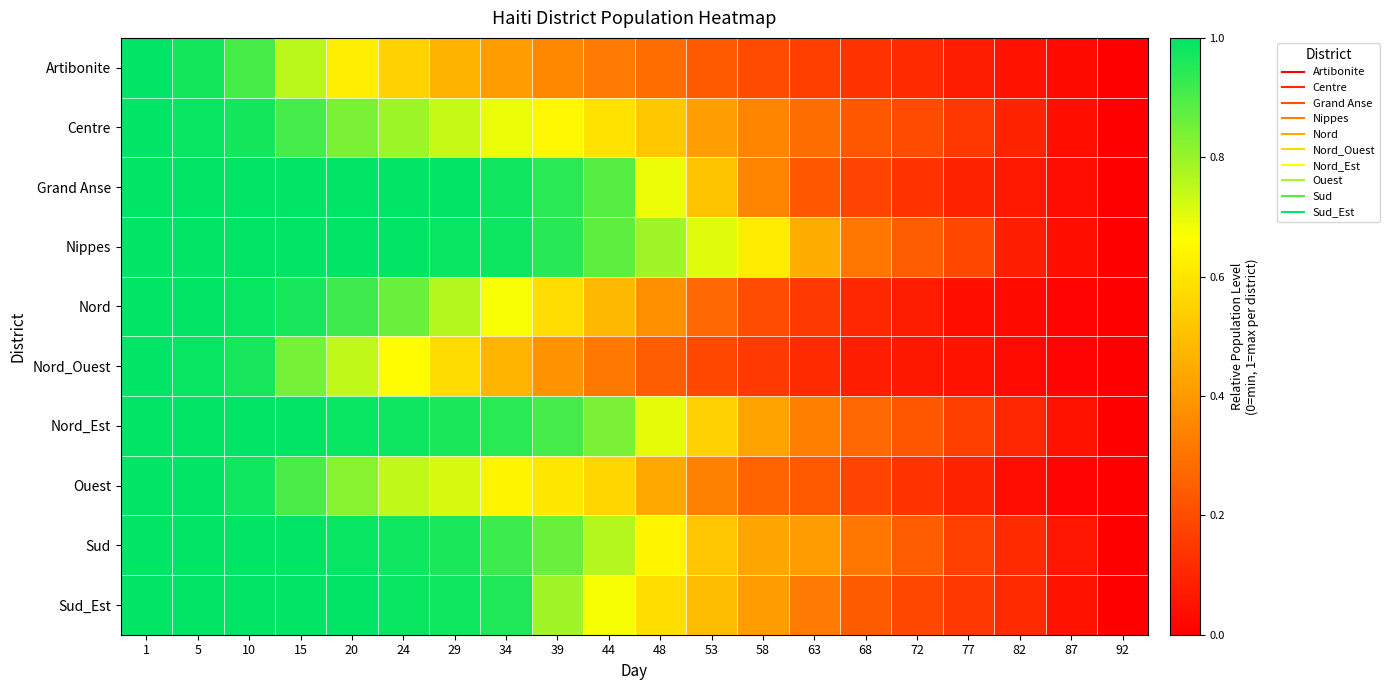

Count the number of categories in the chart.

20